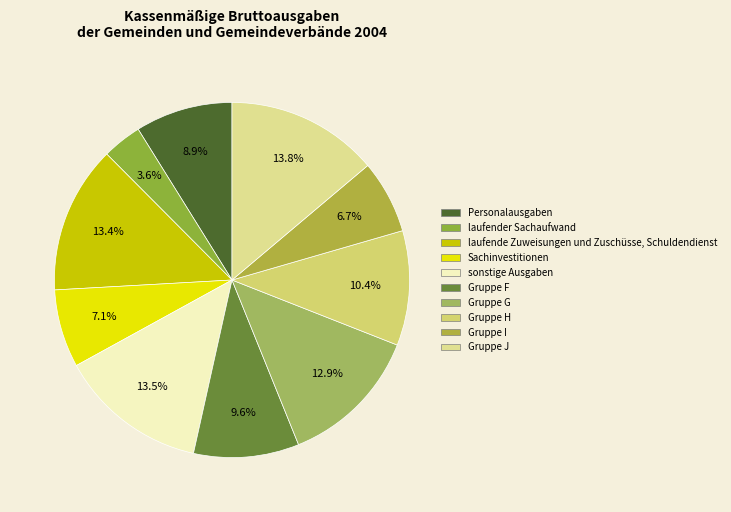

What is the smallest slice in the pie chart?

laufender Sachaufwand